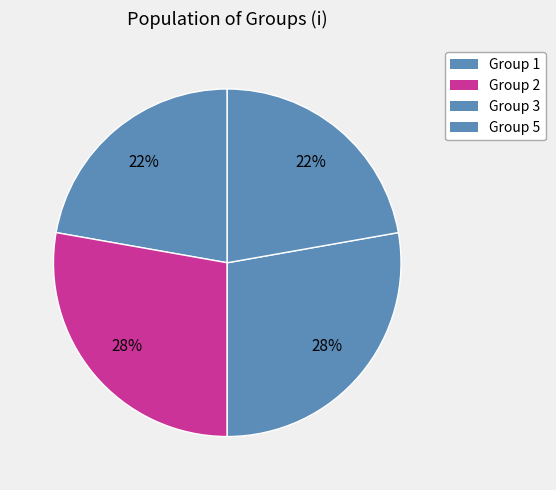

Count the number of slices in the pie.

4